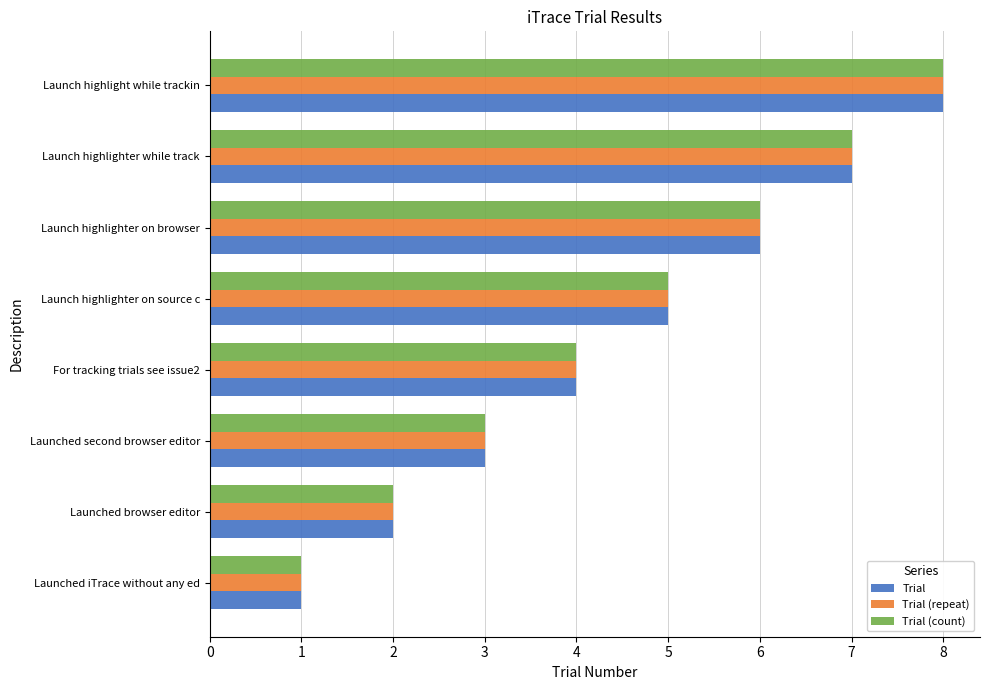

Count the number of categories in the chart.

8